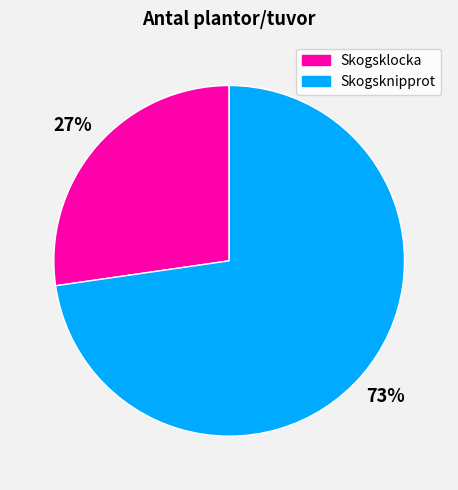

Is the sum of Skogsknipprot and Skogsklocka greater than half?

Yes